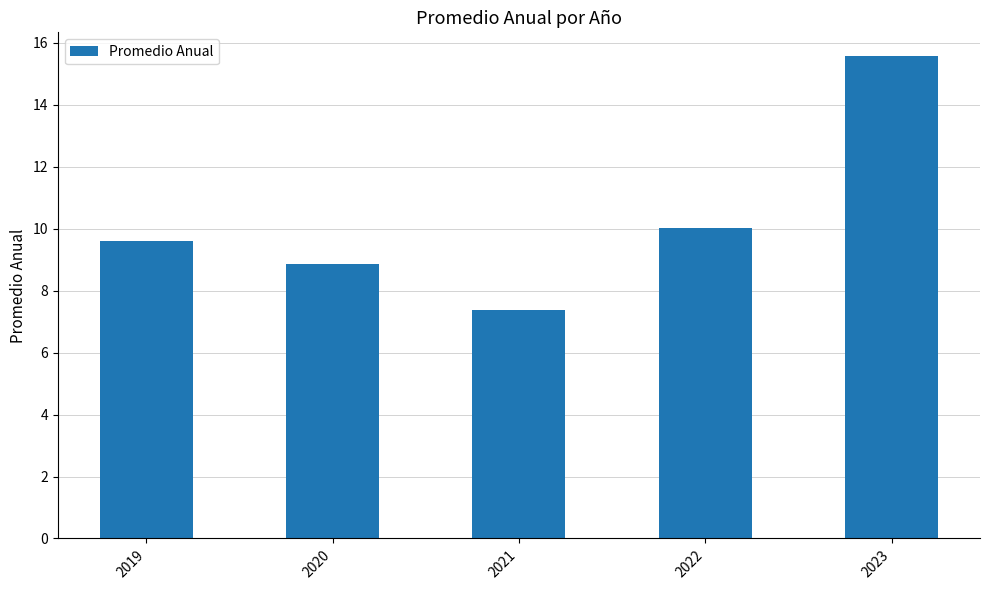

What is the change in value from 2019 to 2021?

-2.2